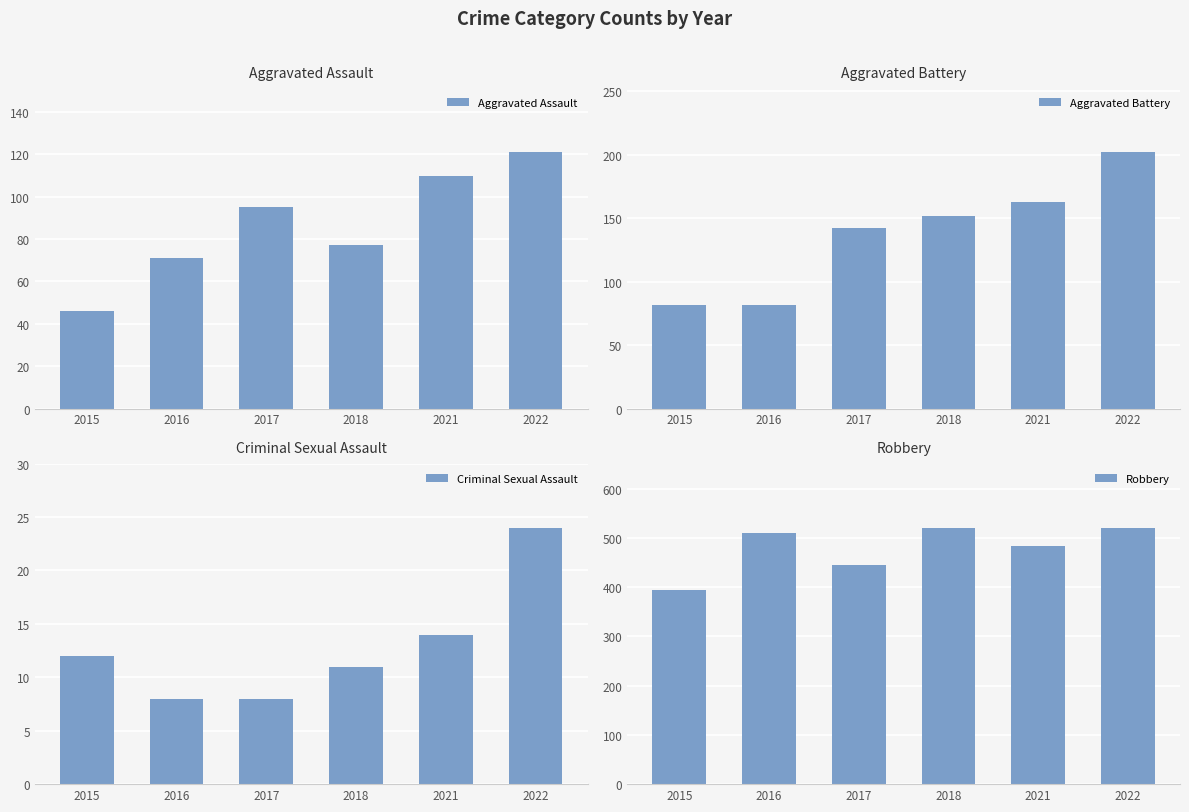

The value of Aggravated Assault at 2017 is 131. True or false?

False